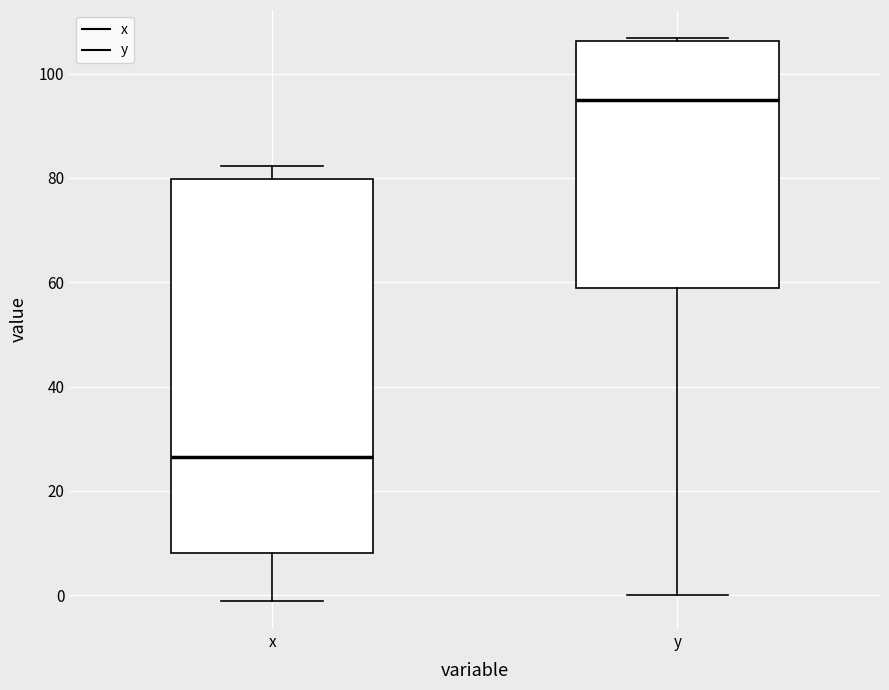

Which box is the tallest, from its lower edge to its upper edge?

x